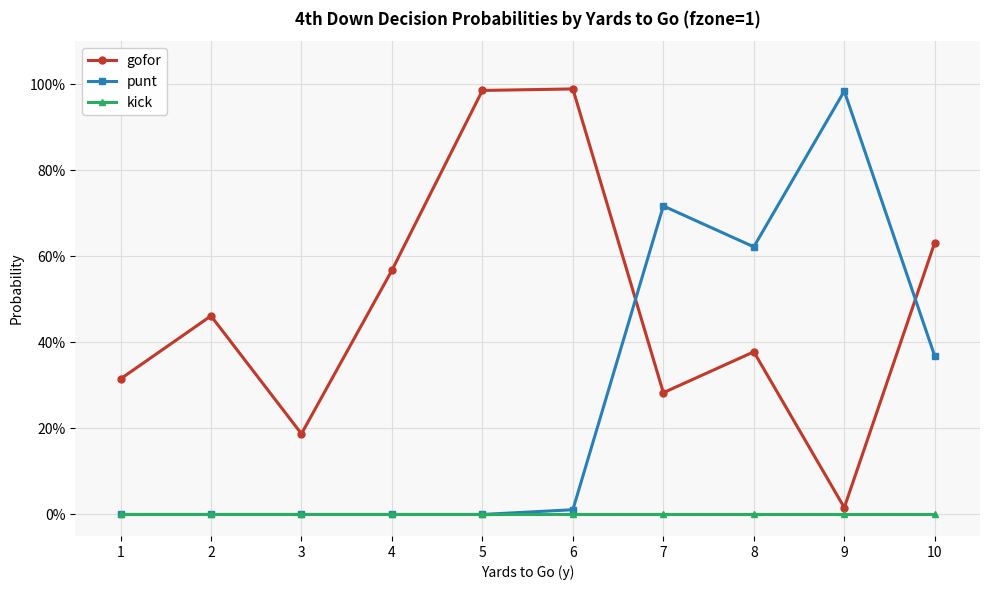

What are all the series names shown in the legend?

gofor, punt, kick